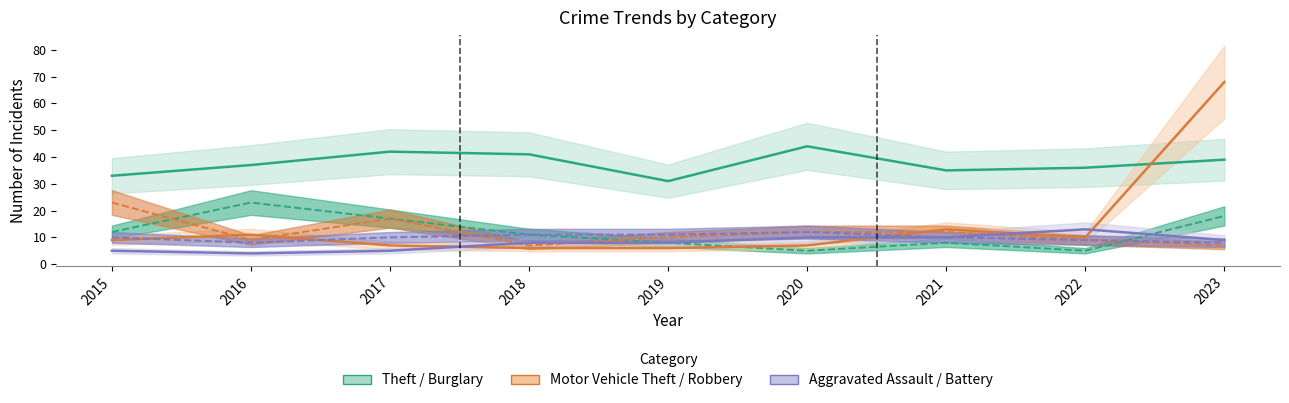

Is the value of Motor Vehicle Theft at 2020 greater than the value of Burglary at 2019?

No